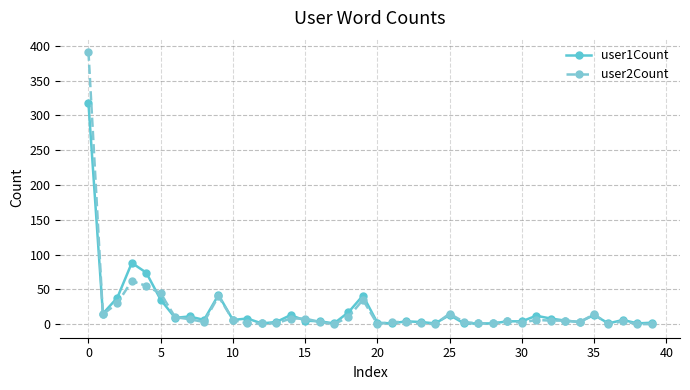

List the series in order of their peak value, highest first.

user2Count, user1Count